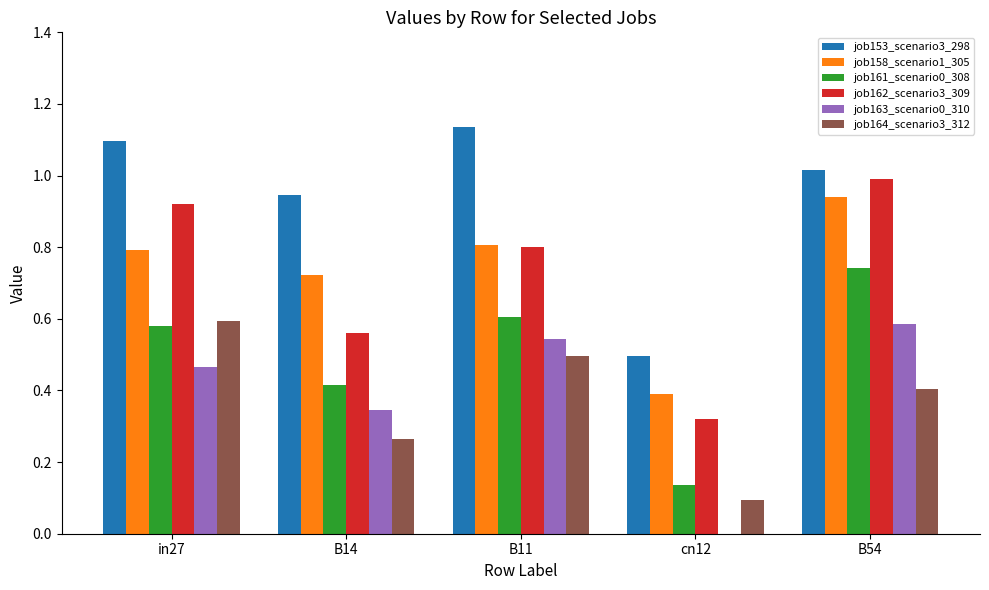

What are all the series names shown in the legend?

job153_scenario3_298, job158_scenario1_305, job161_scenario0_308, job162_scenario3_309, job163_scenario0_310, job164_scenario3_312